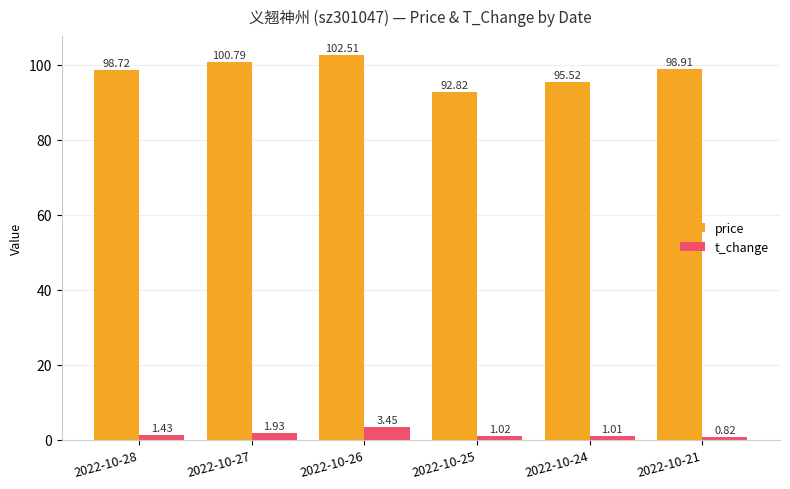

What is the difference between the maximum and minimum values in the price series?

9.7